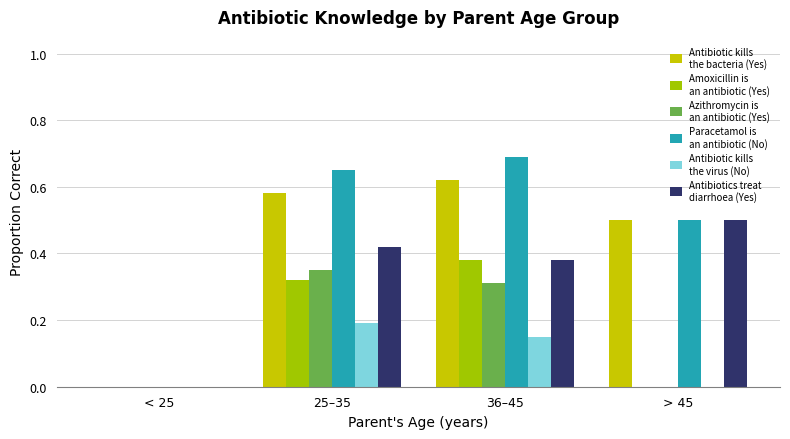

What is the total value across all series at 25–35?

2.5